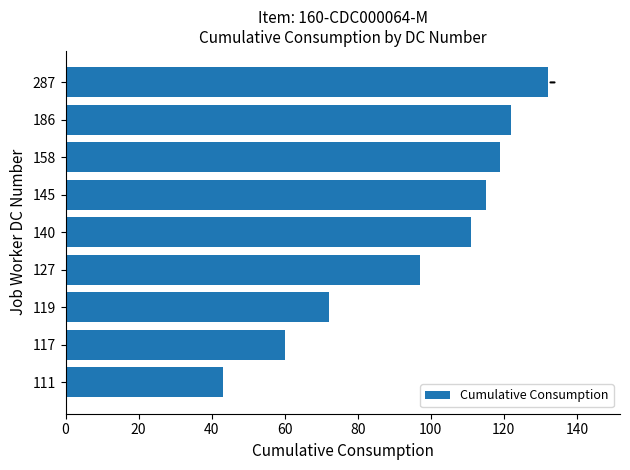

The chart shows a value of 208 at 287. True or false?

False